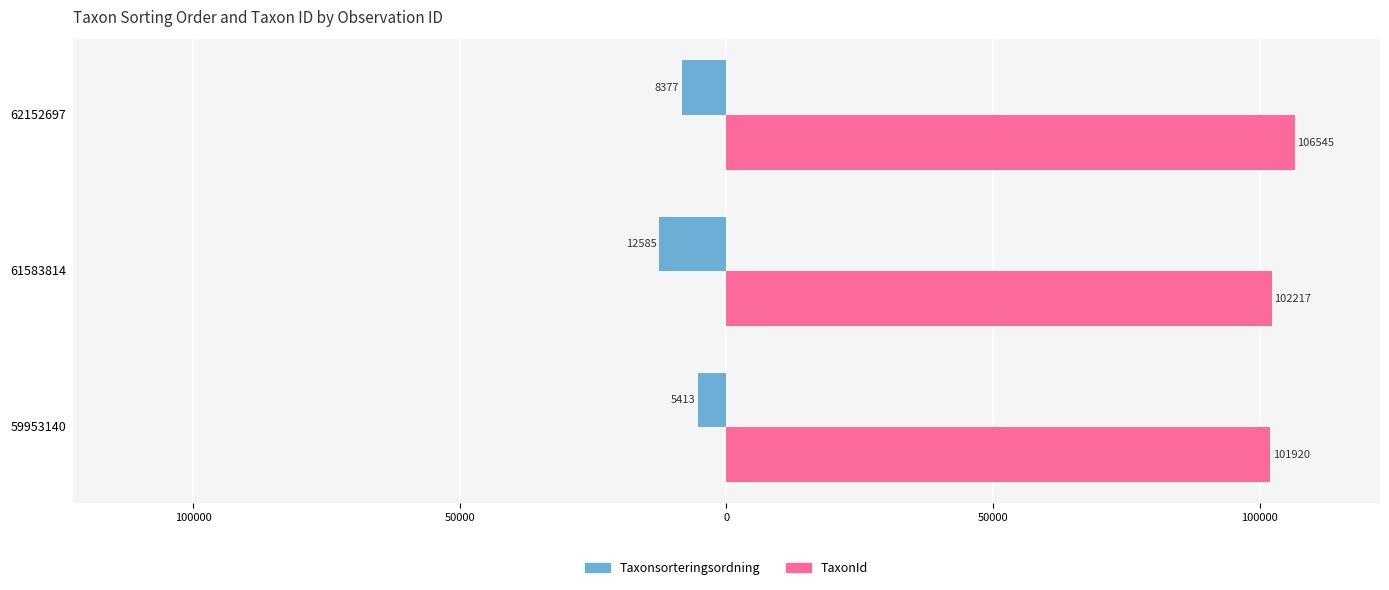

Which series has the largest range (max minus min)?

Taxonsorteringsordning